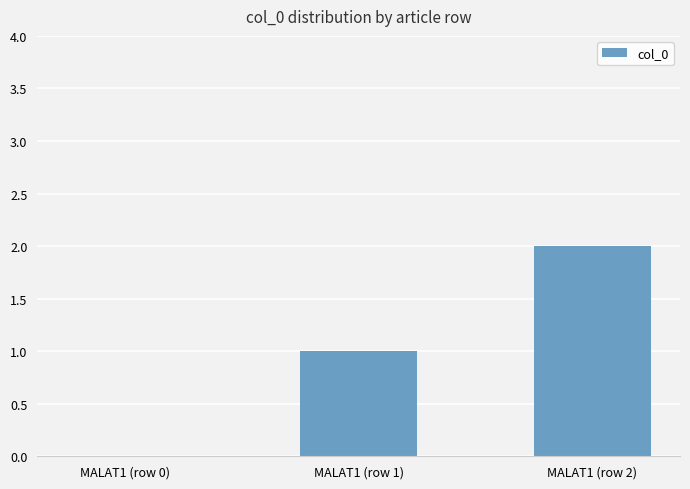

What is the difference between the values at MALAT1 (row 0) and MALAT1 (row 1)?

1